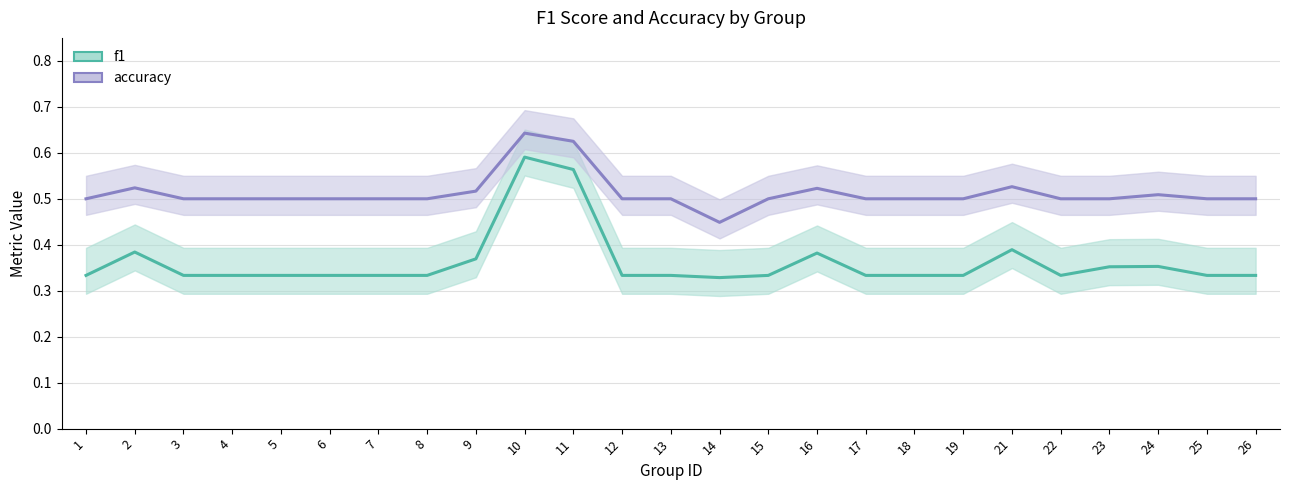

At which category is the sum across all series the highest?

10